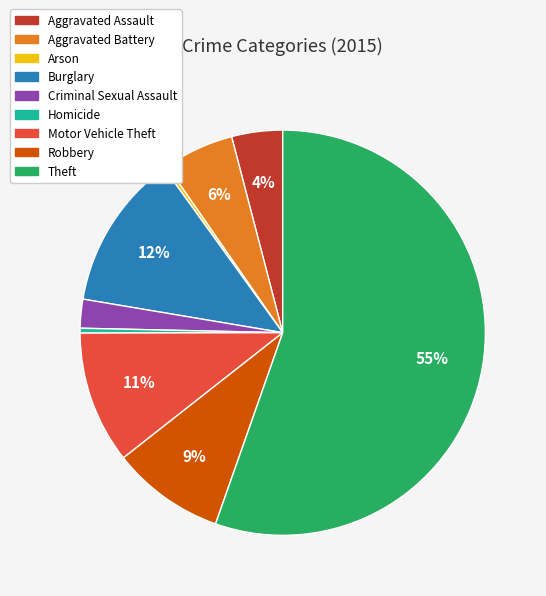

Between Aggravated Assault and Criminal Sexual Assault, which is larger?

Aggravated Assault